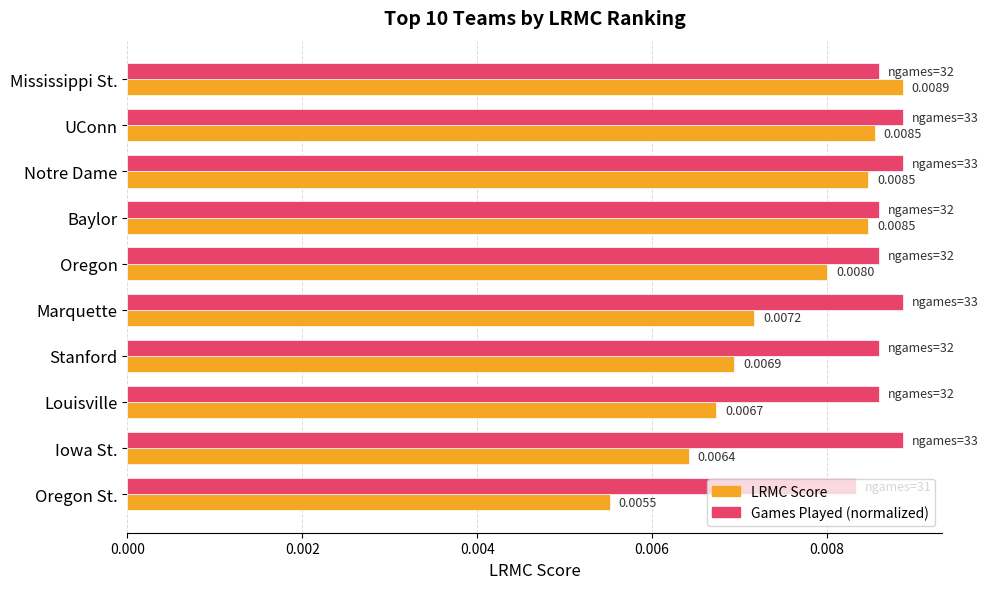

Which series has the widest spread of values?

LRMC Score